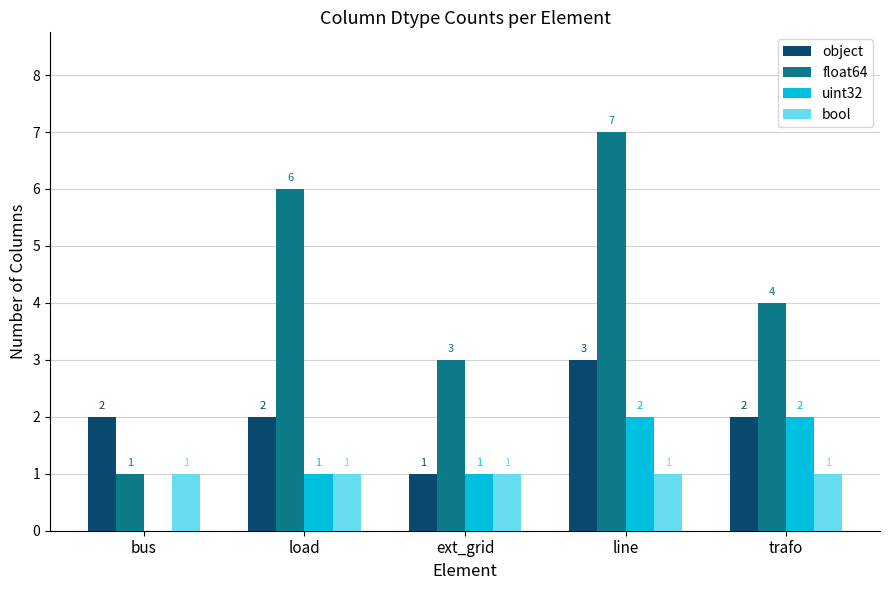

Which category has the highest value in the object series?

line